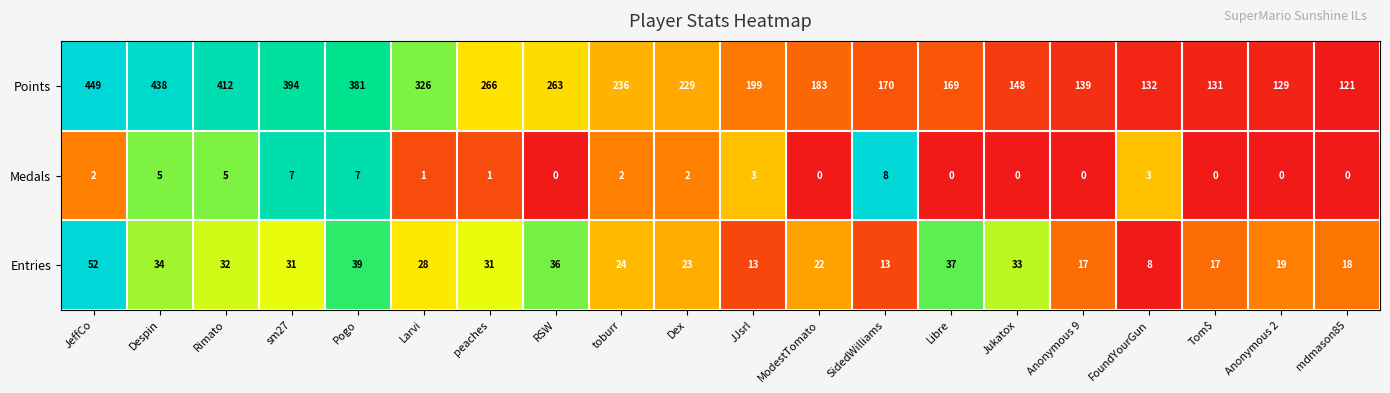

What is the difference between the highest and lowest values at toburr?

234